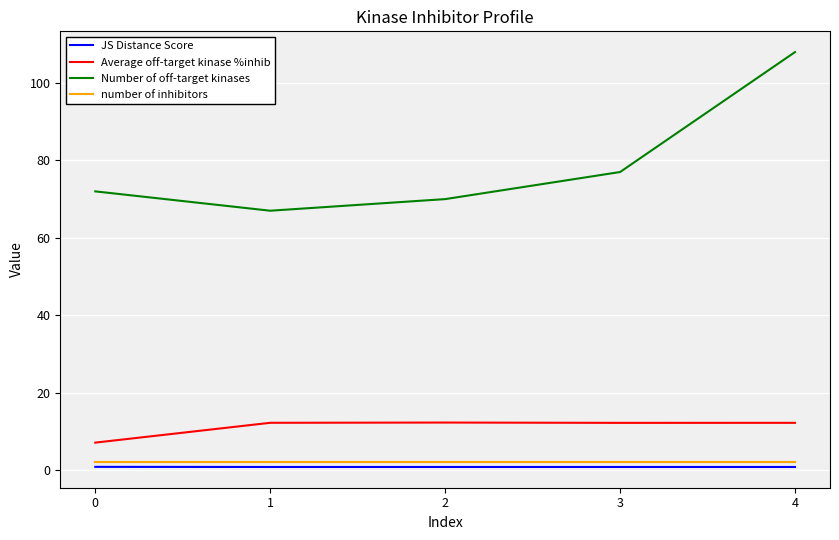

Is the value of Average off-target kinase %inhib at 3 greater than the value of JS Distance Score at 3?

Yes